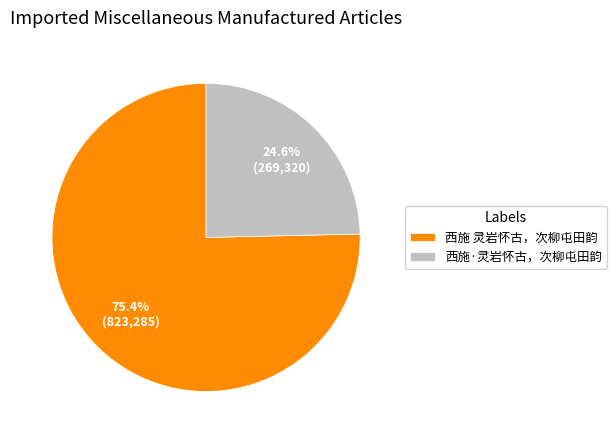

How many slices are in this pie chart?

2